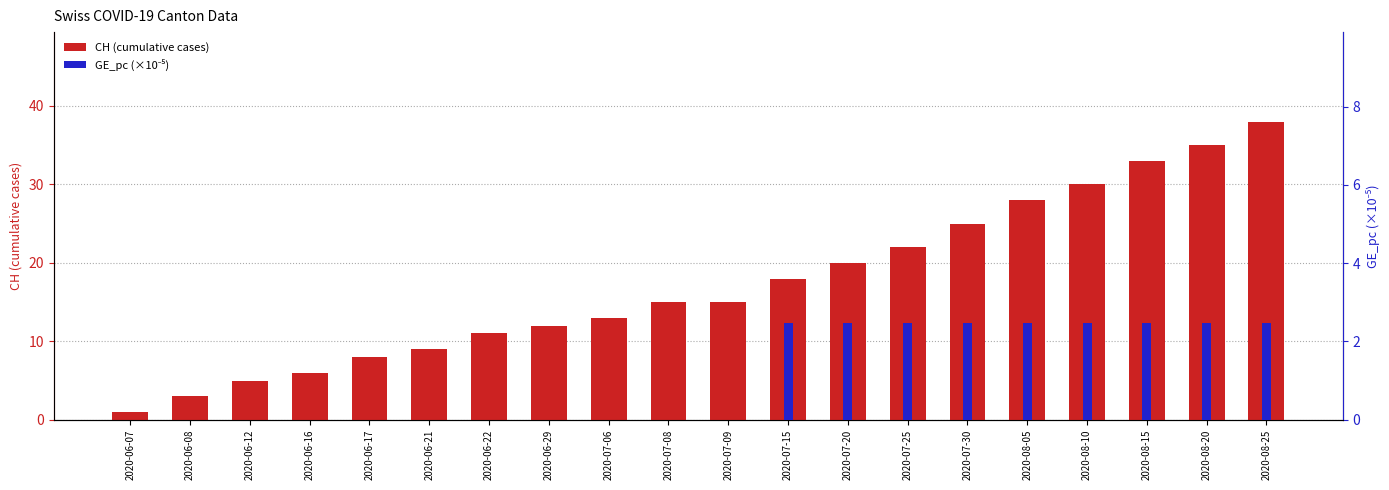

Are the bars grouped side by side (vs. stacked)?

Yes